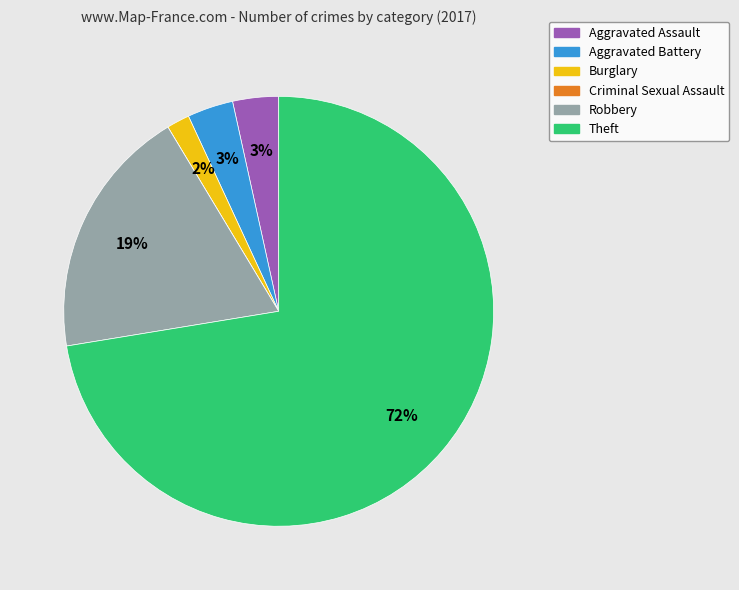

To the nearest percent, what is the average slice percentage?

17%